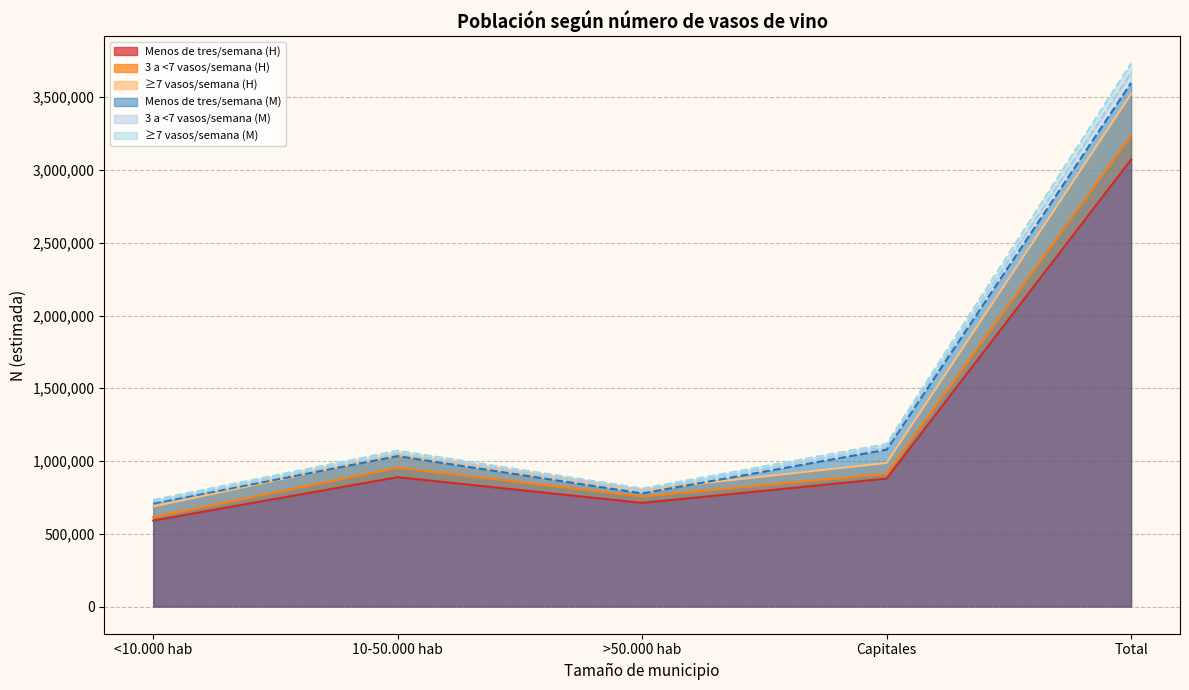

What is the minimum value for Siete o más vasos (Mujer)?

719460